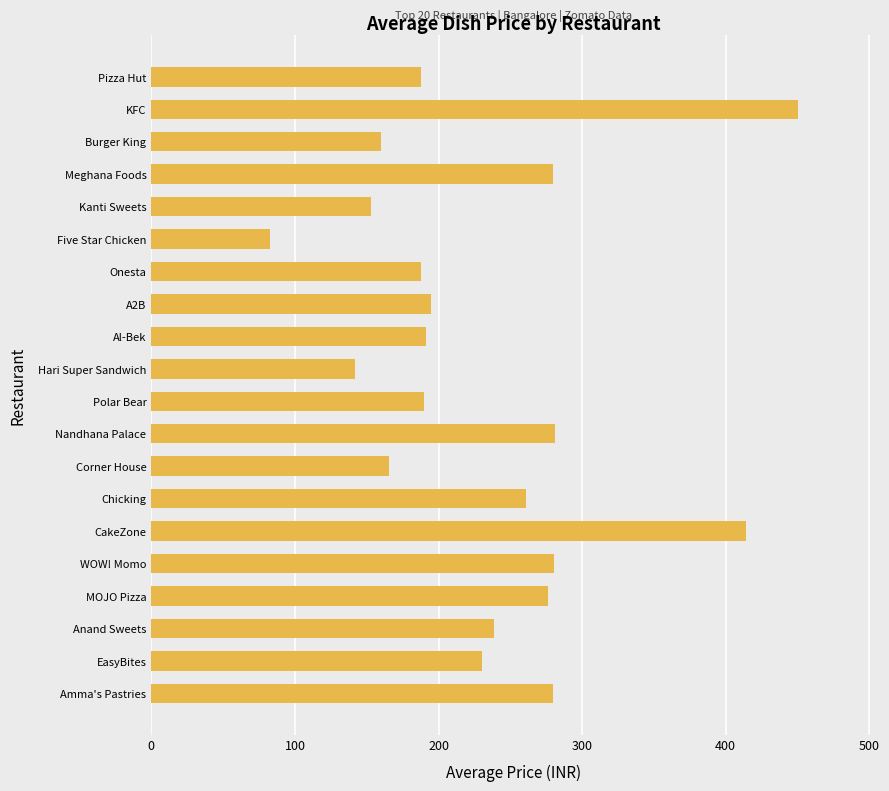

What is the value of the 5th bar from the top?

153.3